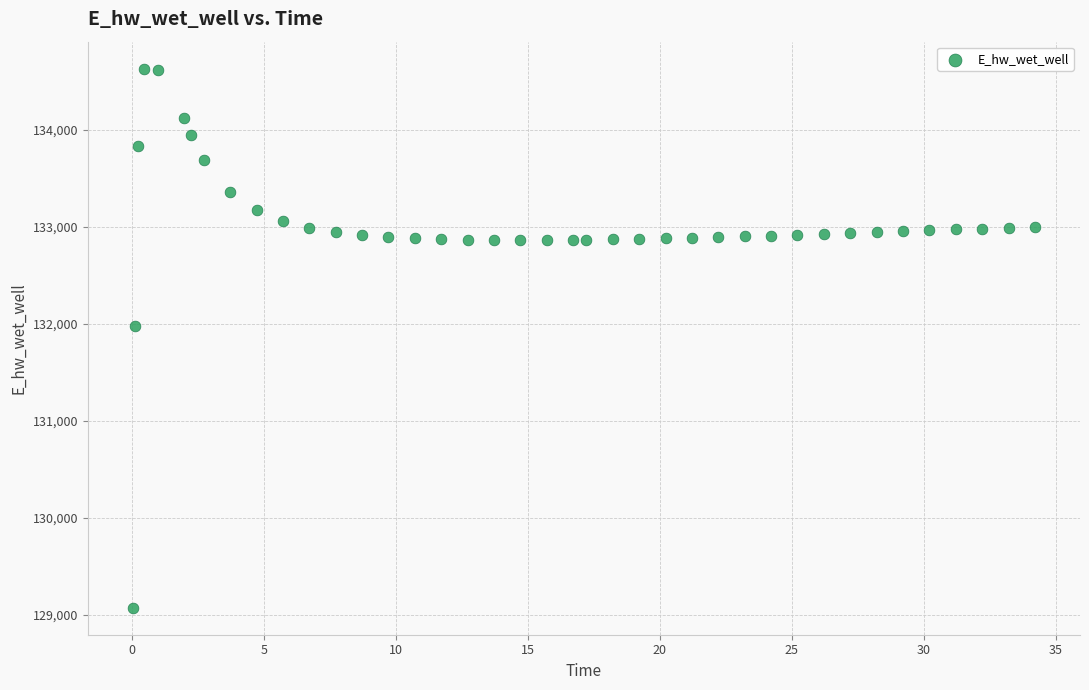

What is the range of Y values (max minus min)?

5557.8